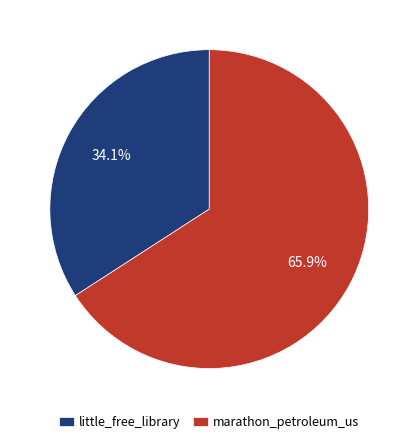

To the nearest percent, what is the average slice percentage?

50%